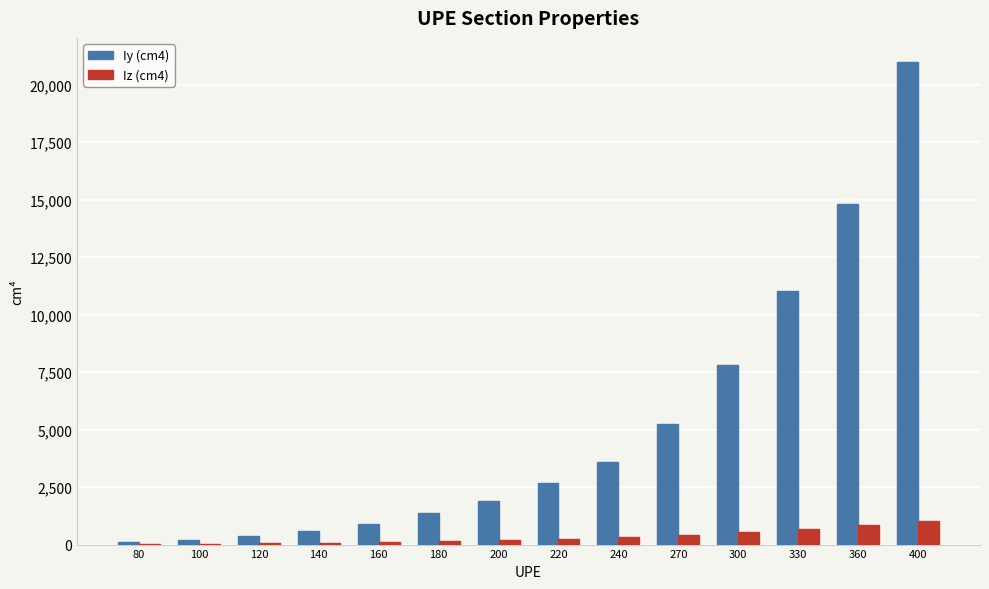

At which category is the sum across all series the highest?

400